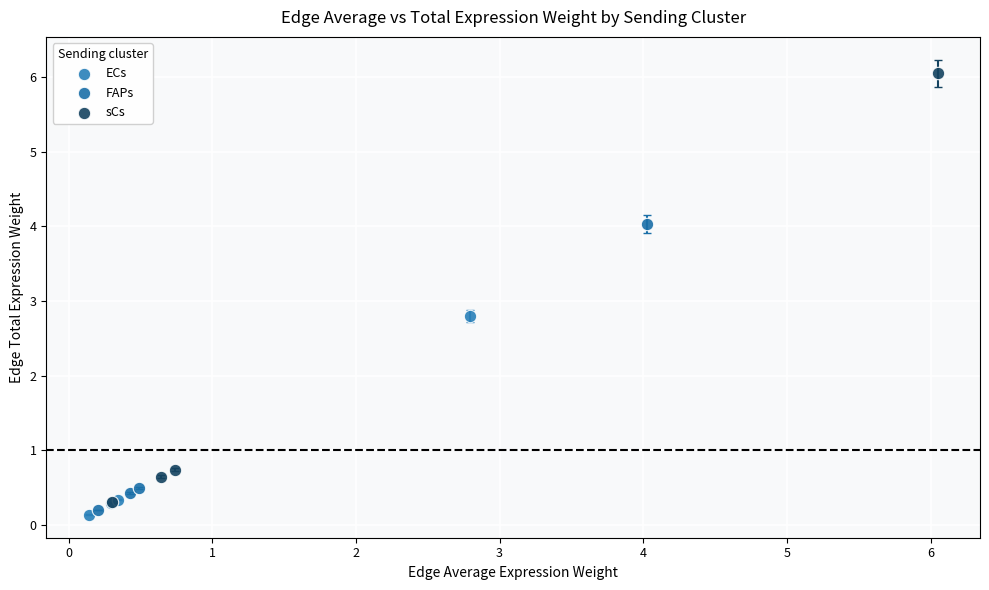

Which series has the largest Y range (max minus min)?

sCs